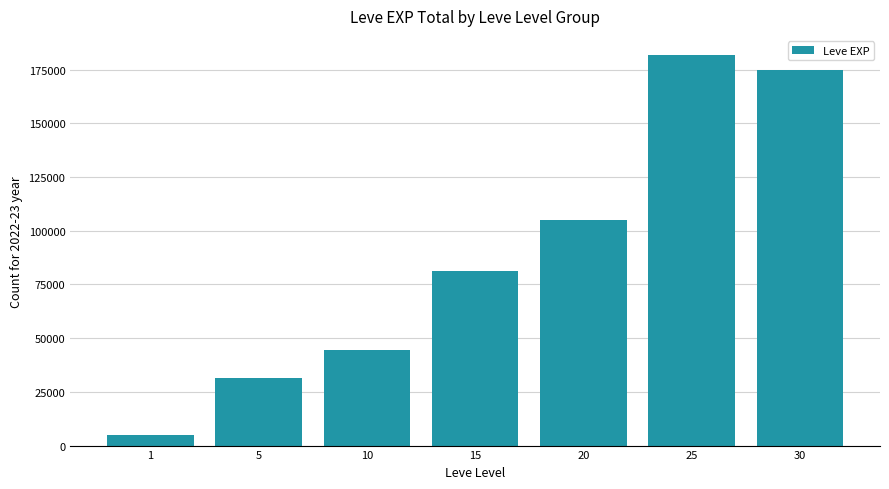

How many distinct data groups are displayed?

1